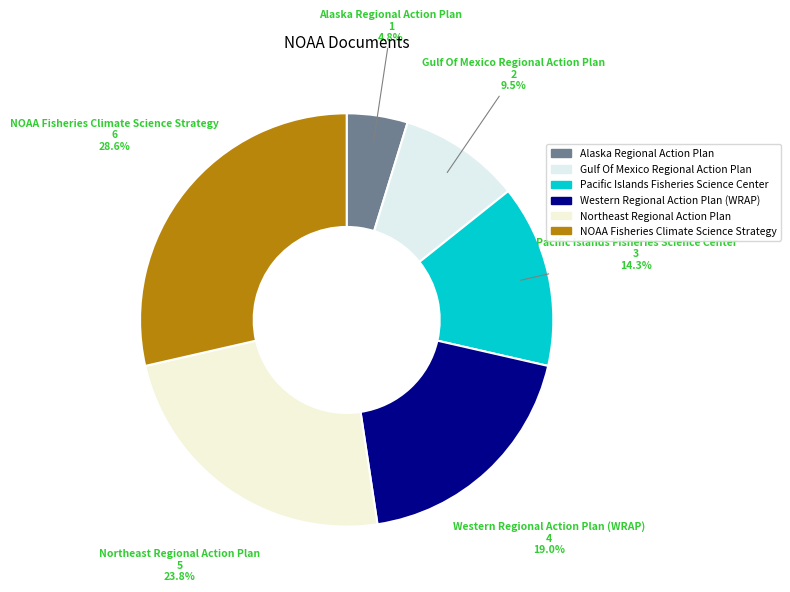

How many slices are in this pie chart?

6